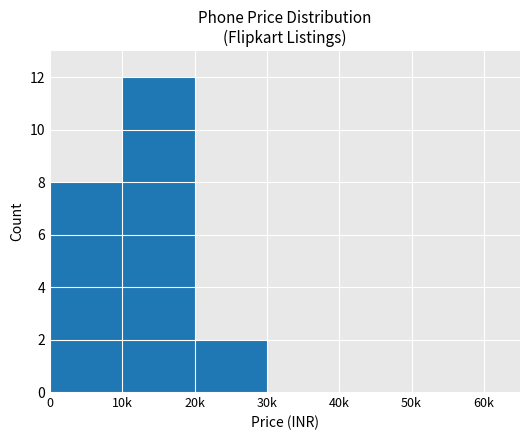

Are the bars horizontal?

No